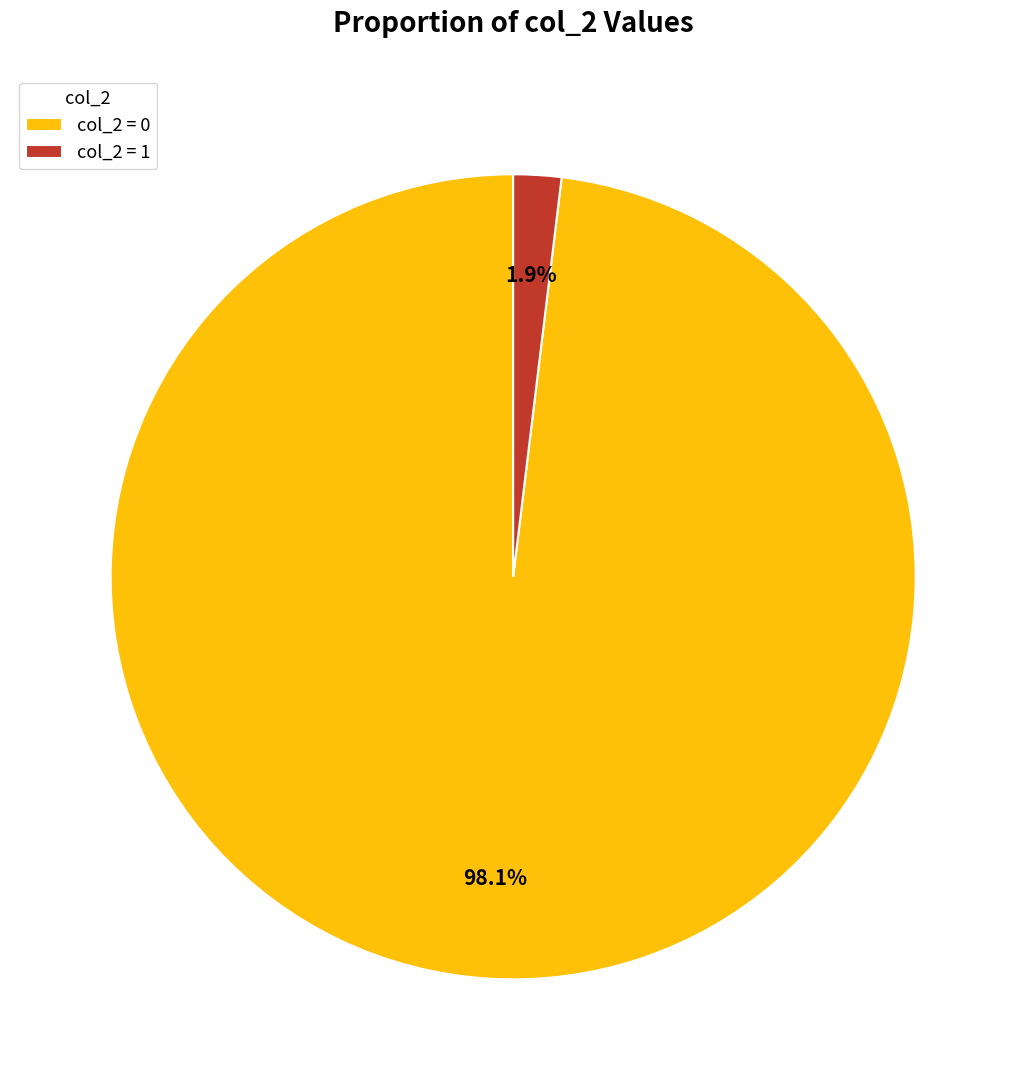

Rank the categories by value from lowest to highest.

col_2 = 1, col_2 = 0